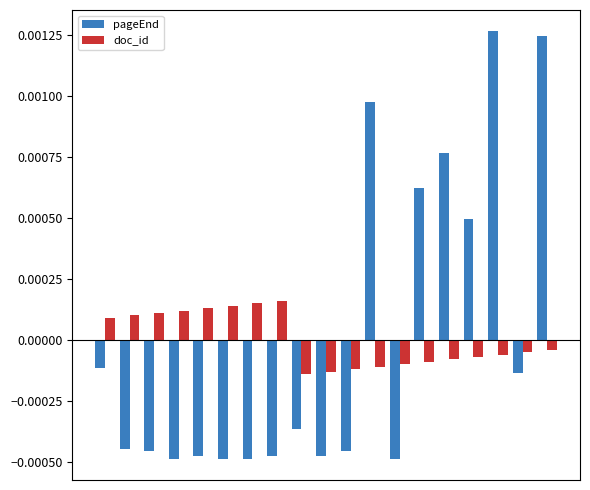

How many groups of bars are there?

19